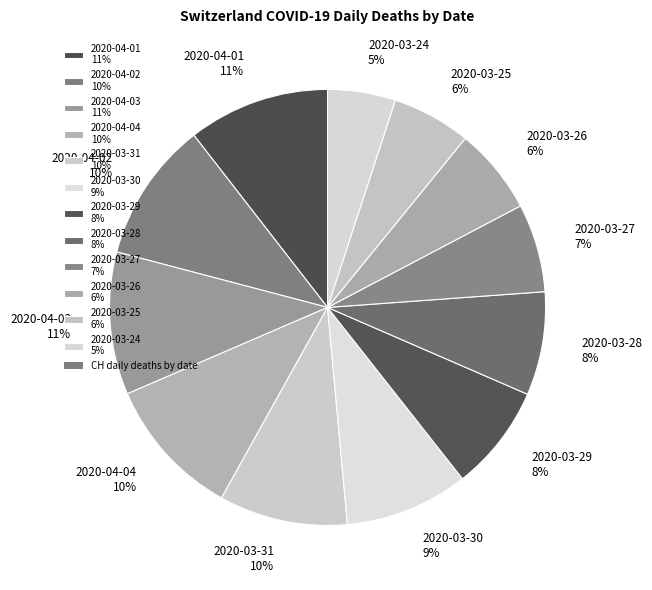

To the nearest percent, what percentage of the pie is 2020-03-30?

9%